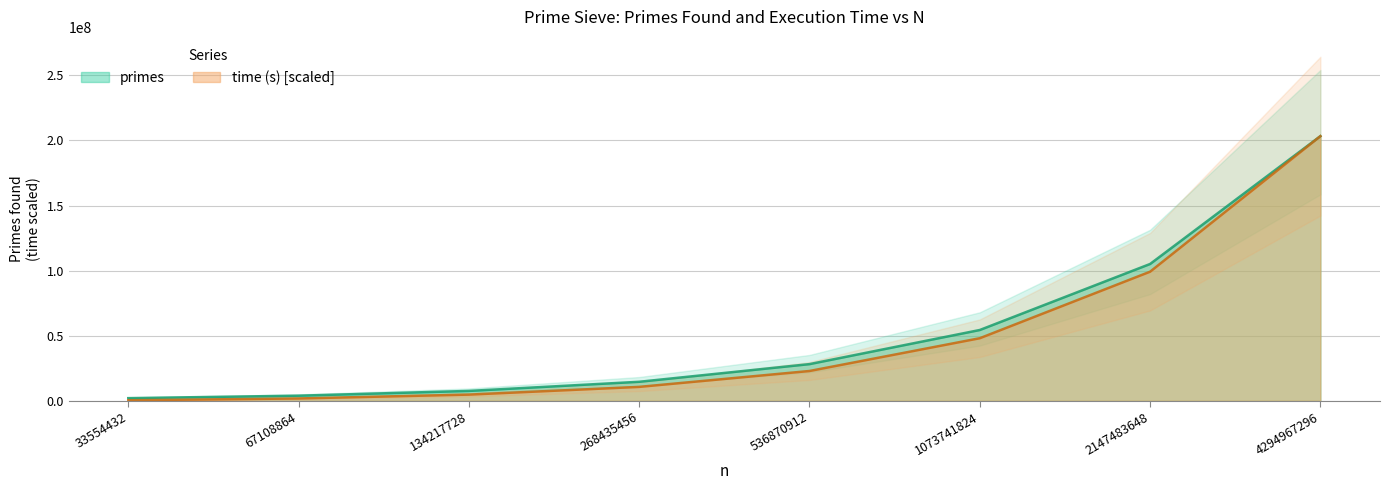

Does the chart display data point markers on the line(s)?

No